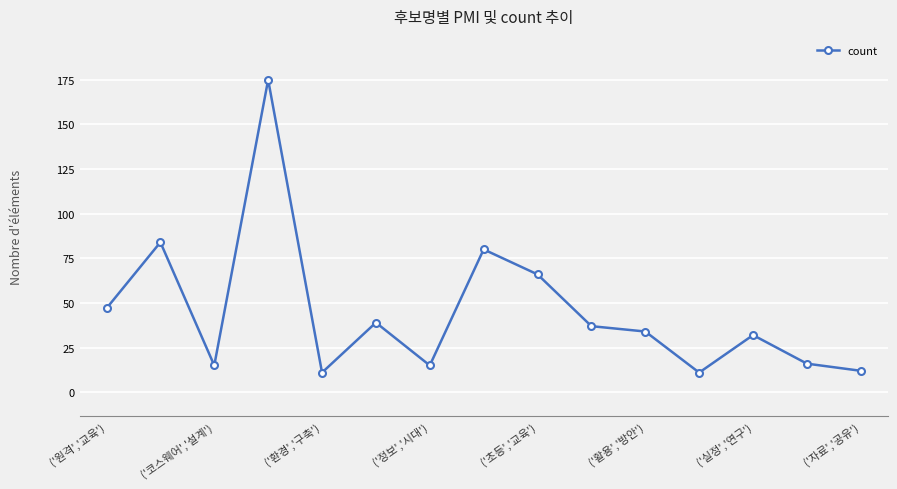

What is the difference between the maximum and second lowest values?

164